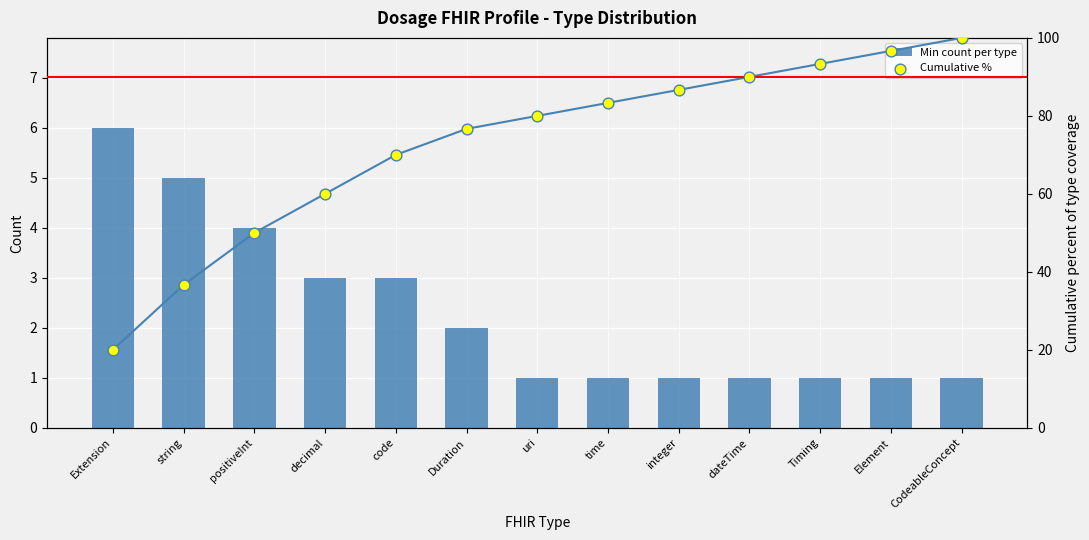

At which category is the sum across all series the highest?

CodeableConcept